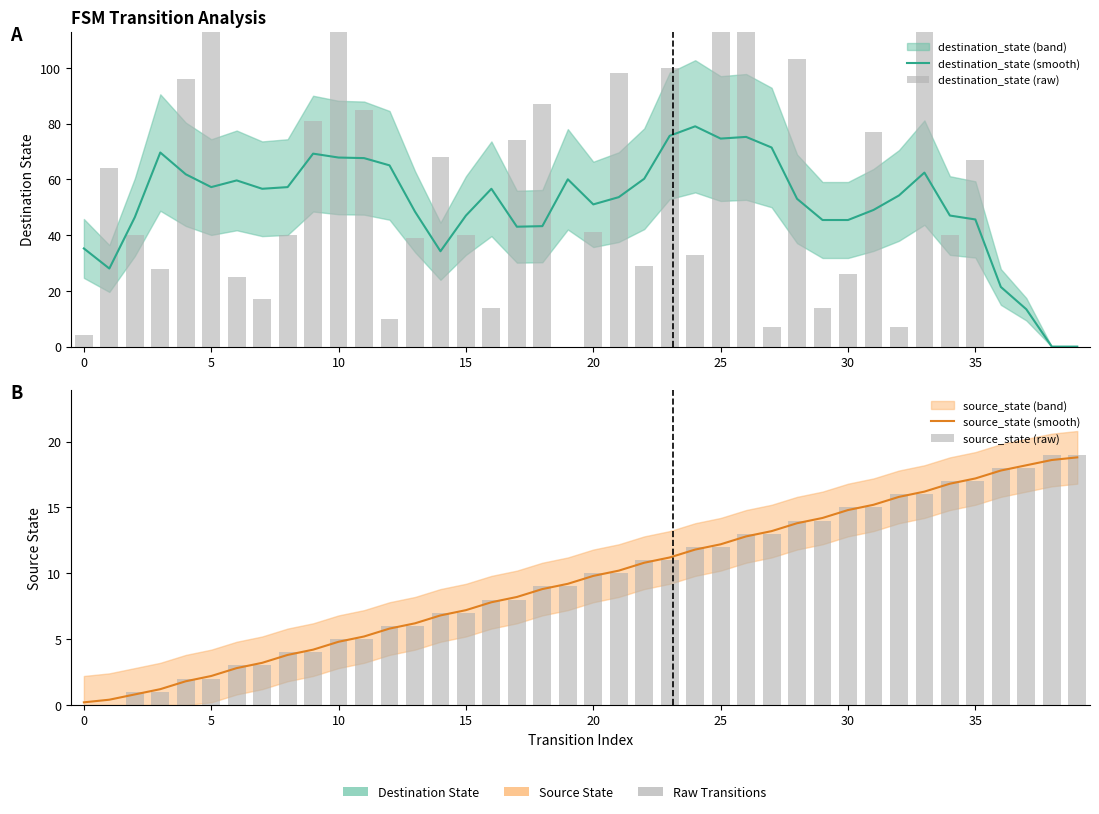

Is it true that destination_state (smooth) equals 67.8 at 10?

True